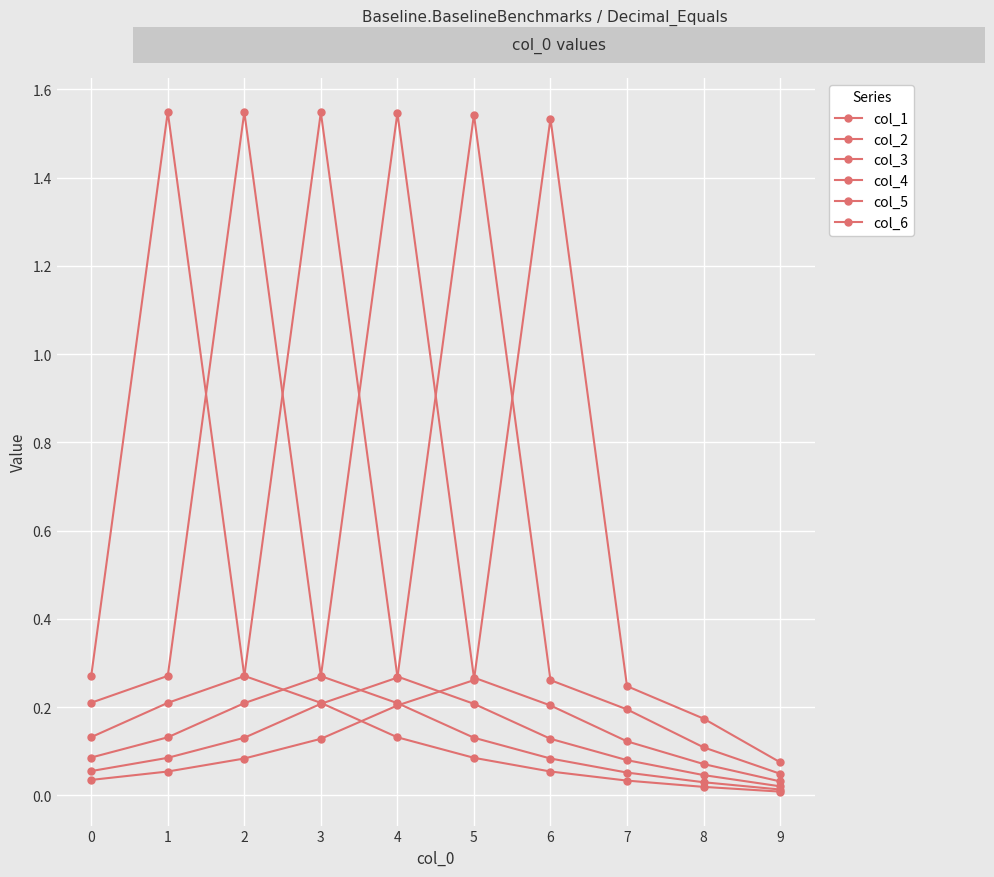

True or false: col_5 and col_3 cross at least once.

True